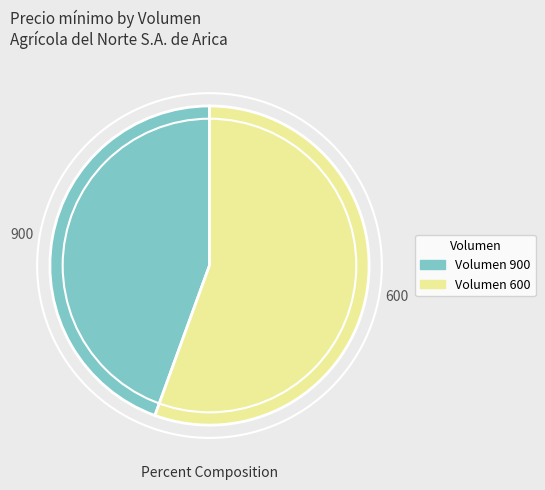

Approximately how many times larger is the value at Volumen 600 compared to Volumen 900?

1.3